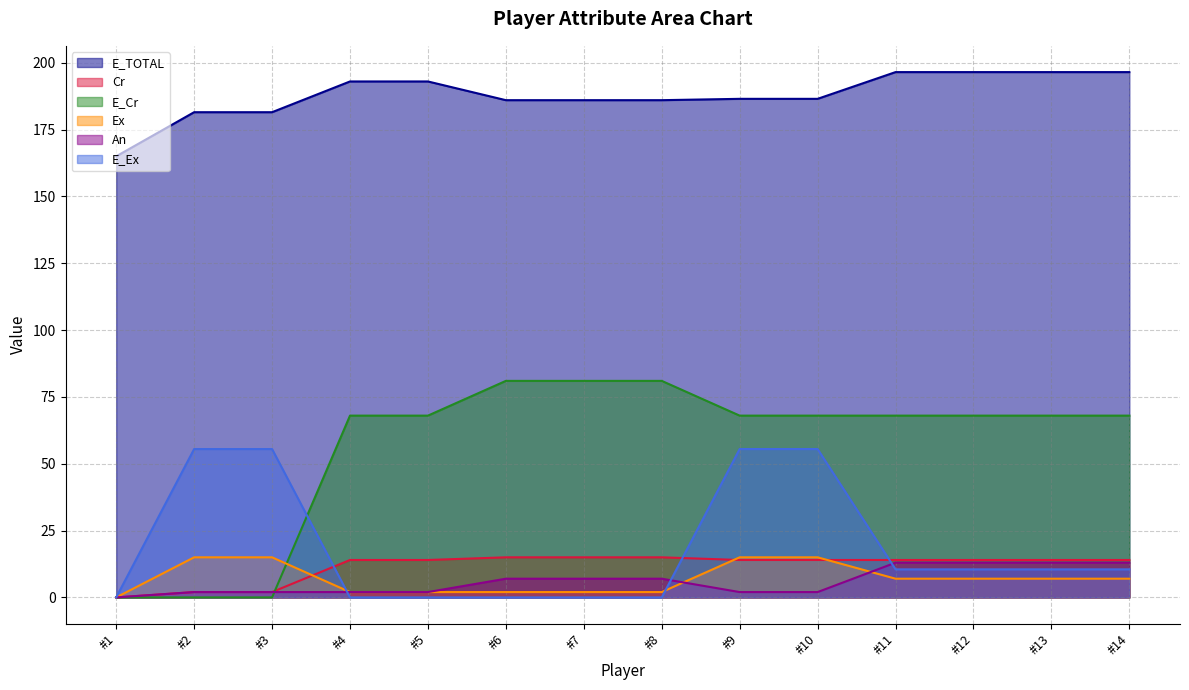

True or false: E_Ex and E_Cr cross at least once.

True